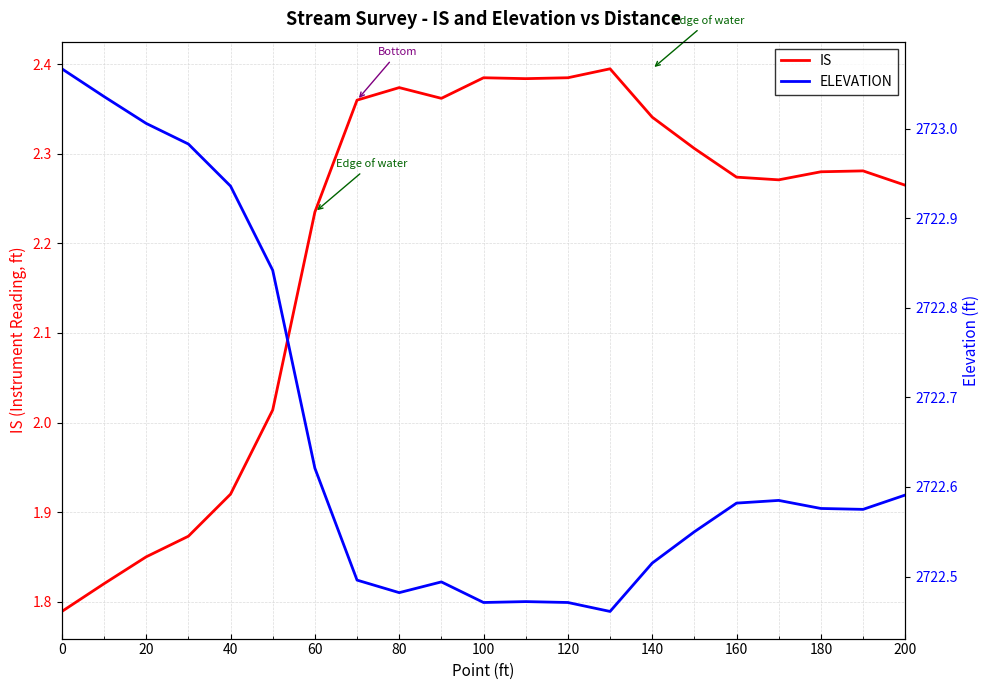

What is the difference between the maximum and second lowest values in the ELEVATION series?

0.6